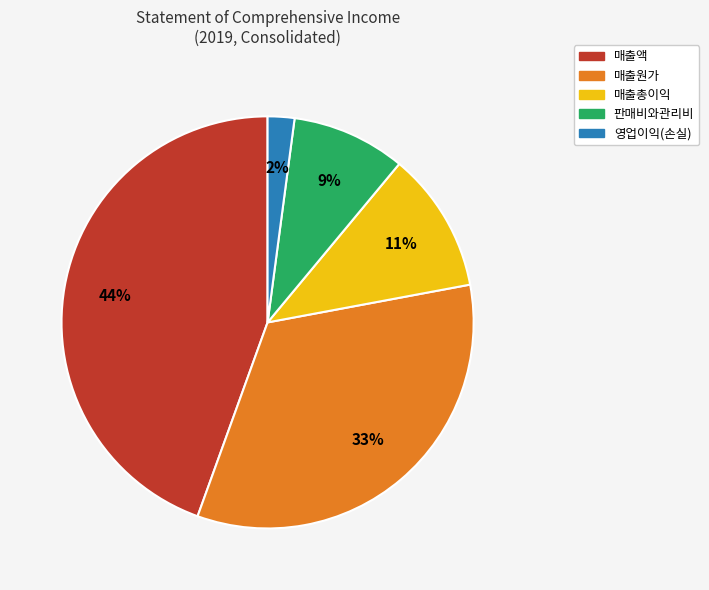

Count the number of slices in the pie.

5